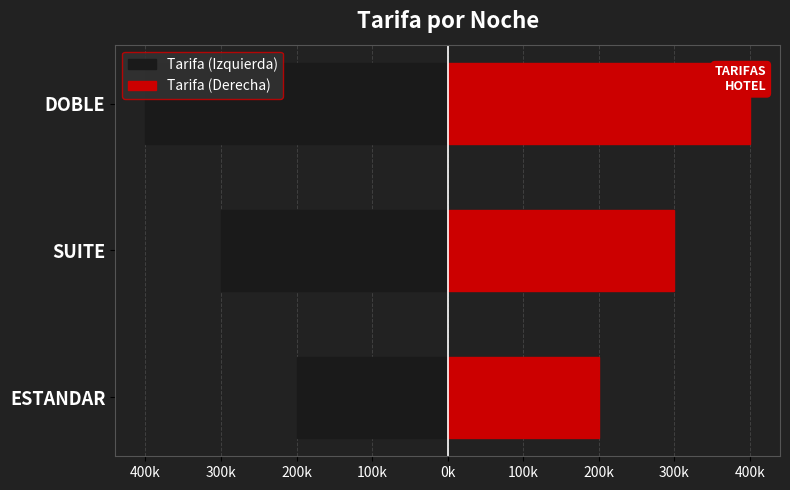

Count the Tarifa (Derecha) values in the range 200000 to 400000.

3